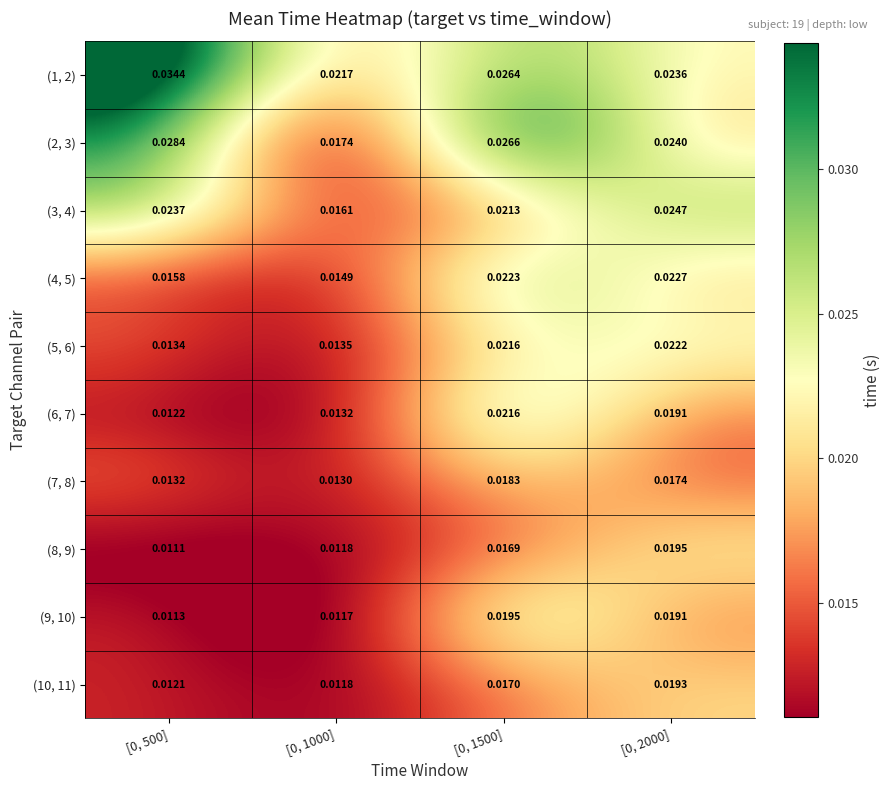

Is the value of (2, 3) at [0, 1500] greater than the value of (5, 6) at [0, 1500]?

Yes